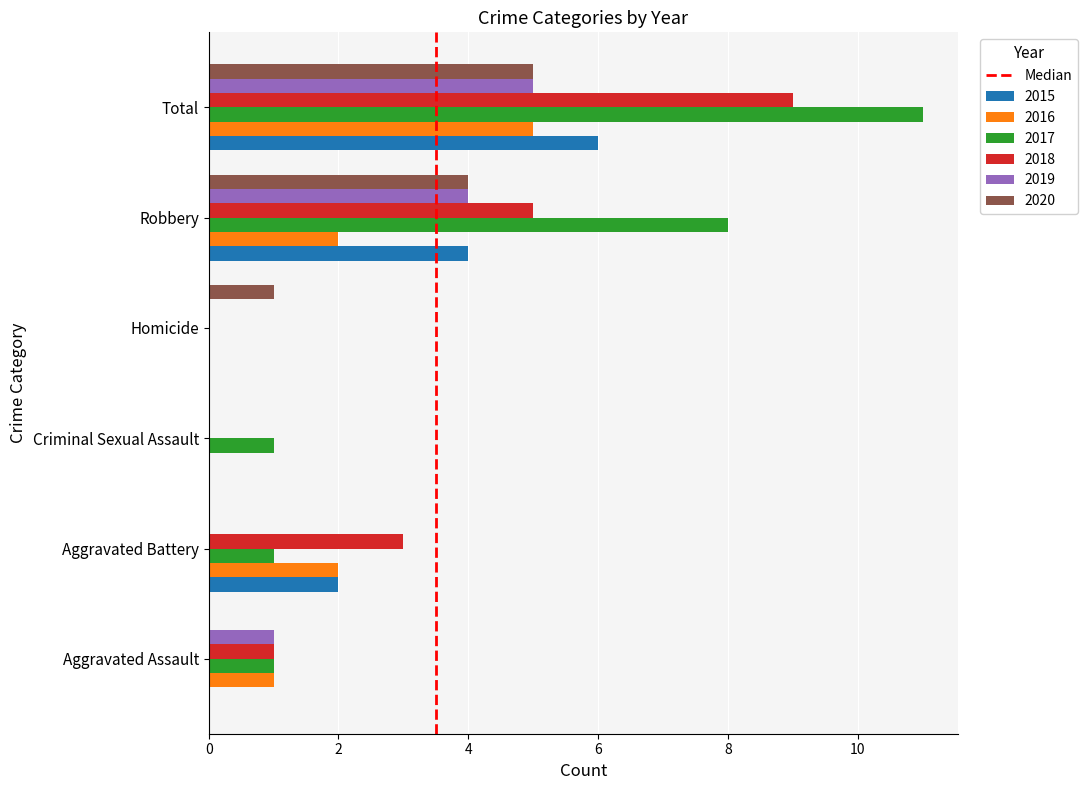

How many distinct data groups are displayed?

6